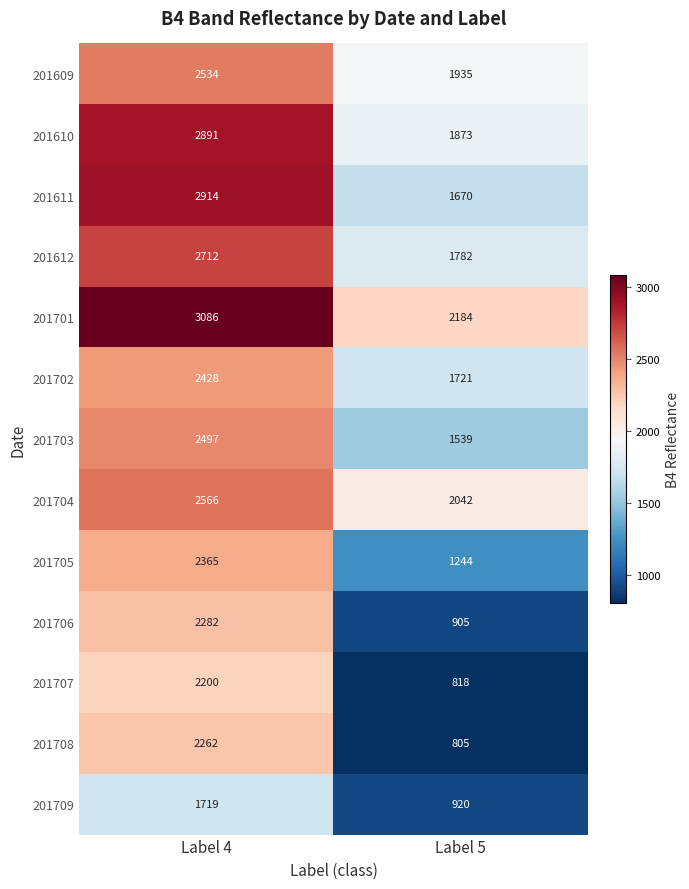

Is the value of 201611 at Label 4 greater than the value of 201612 at Label 4?

Yes